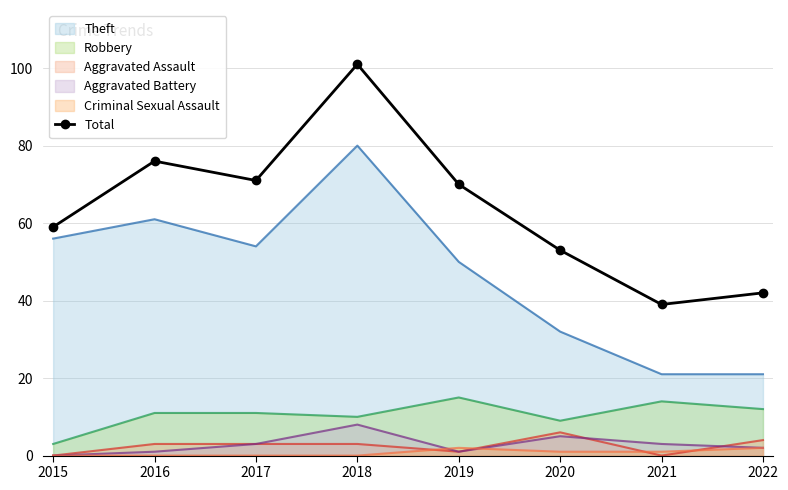

How many points are lower than both their immediate neighbors (excluding endpoints)?

2